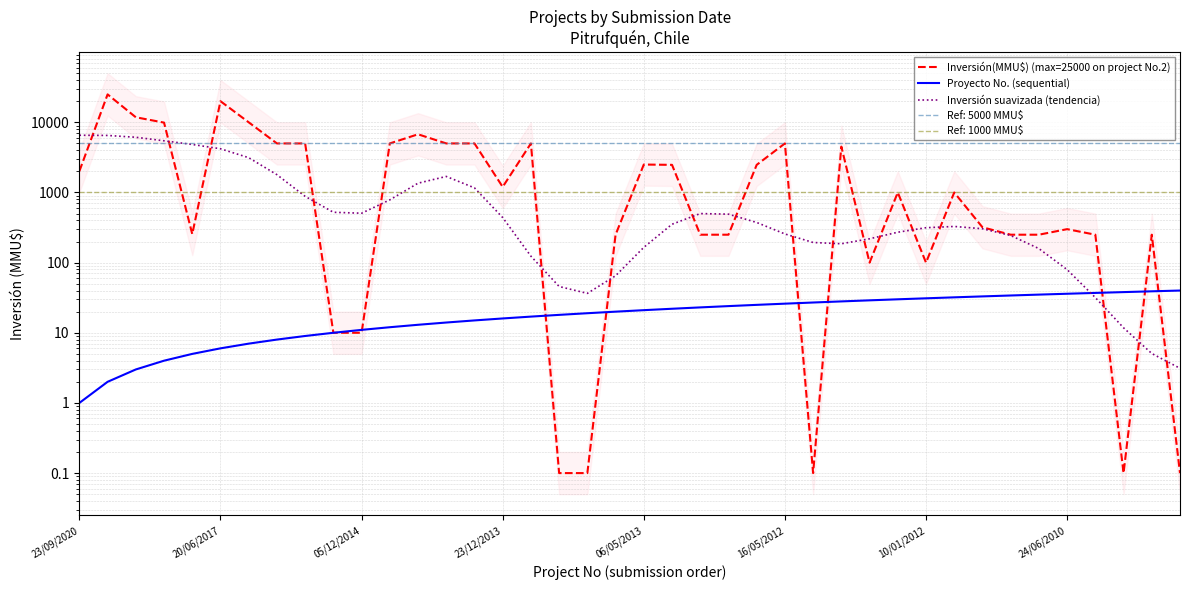

Is this an area chart (filled region under the line)?

No